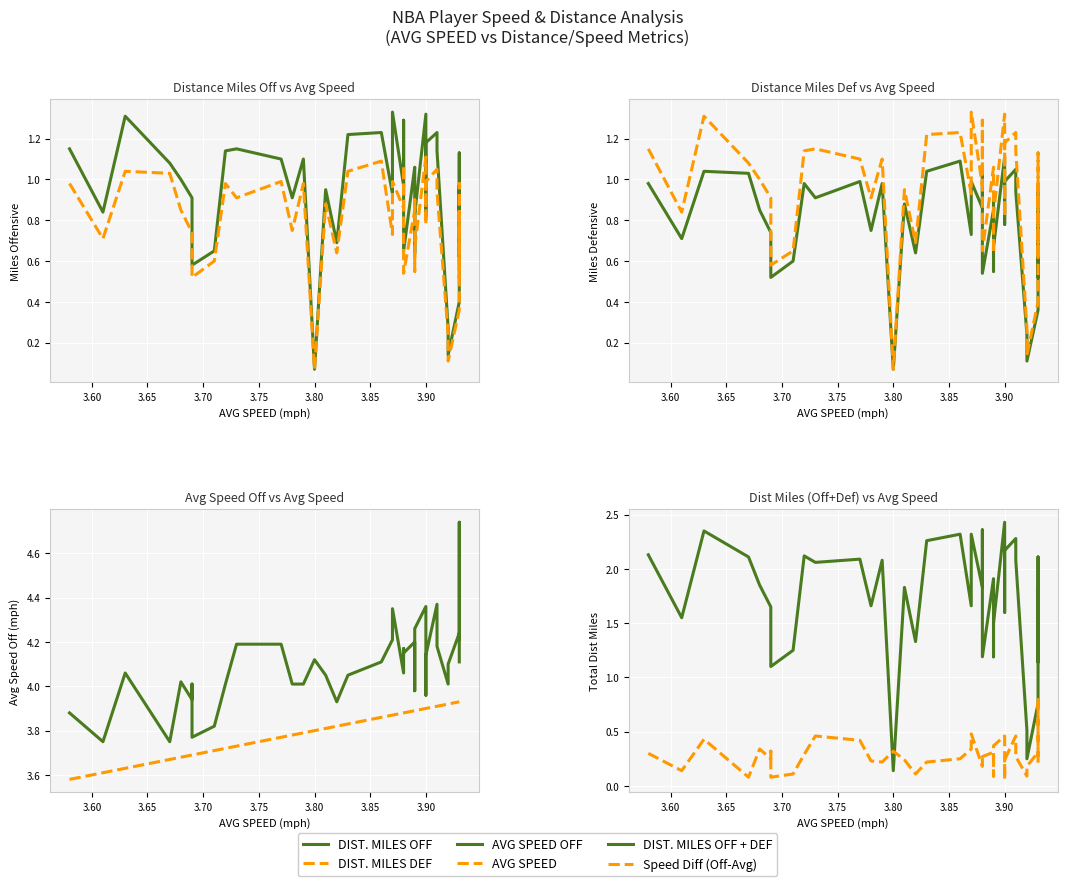

Rank the series by their maximum value, from lowest to highest.

Speed Diff (Off-Avg), DIST. MILES DEF, DIST. MILES OFF, DIST. MILES OFF + DEF, AVG SPEED, AVG SPEED OFF